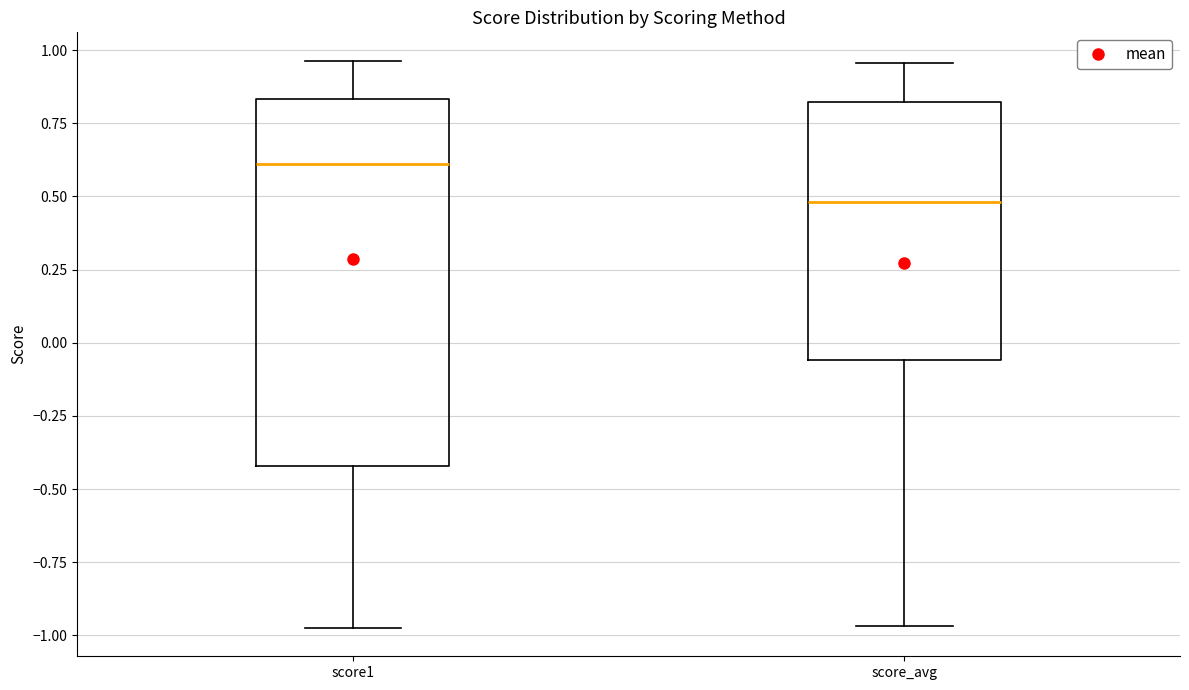

Where does the upper whisker of the box for score1 end on the y-axis? The values are not printed on the chart, so give them approximately, as read against the axis.

0.95